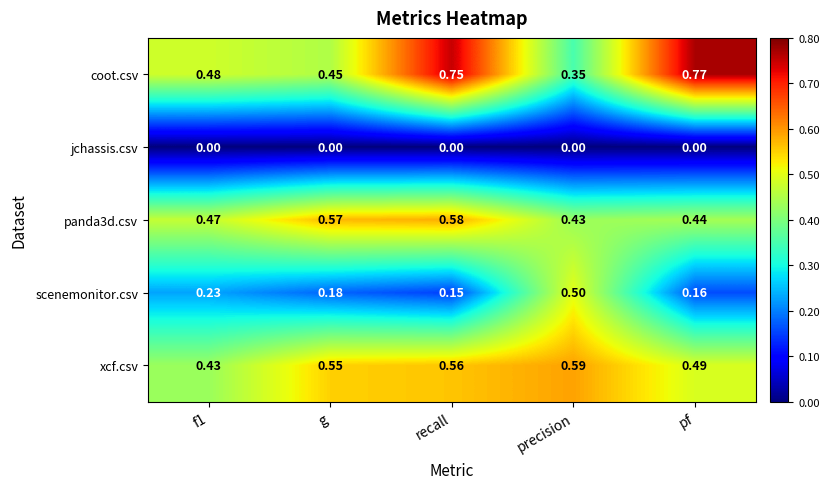

Which series has the widest spread of values?

coot.csv